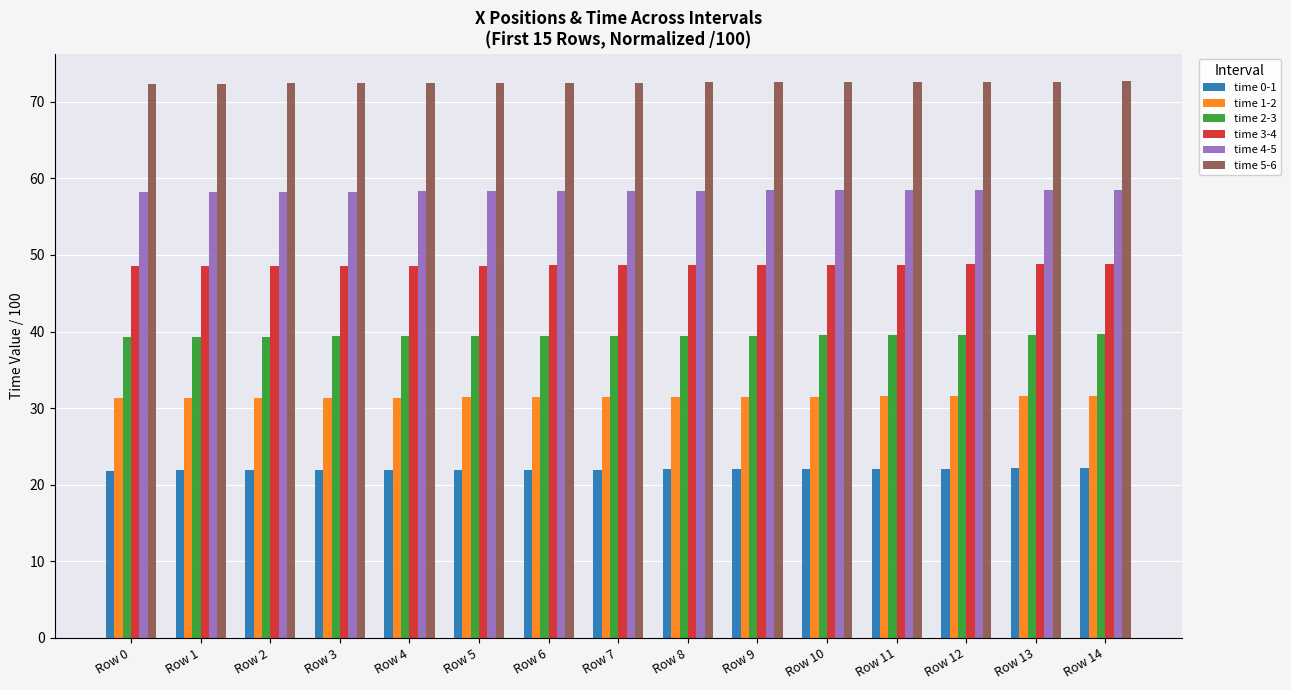

Rank the series at Row 10 from highest to lowest value.

time 5-6, time 4-5, time 3-4, time 2-3, time 1-2, time 0-1